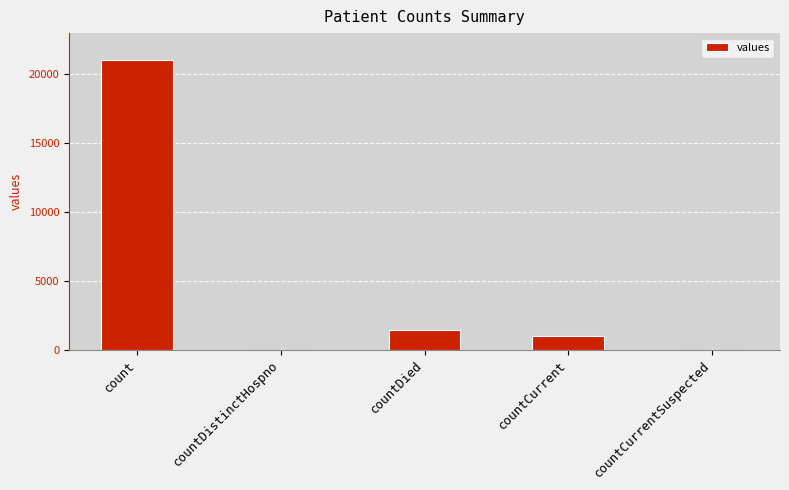

What is the sum of the values at count and countDistinctHospno?

21050